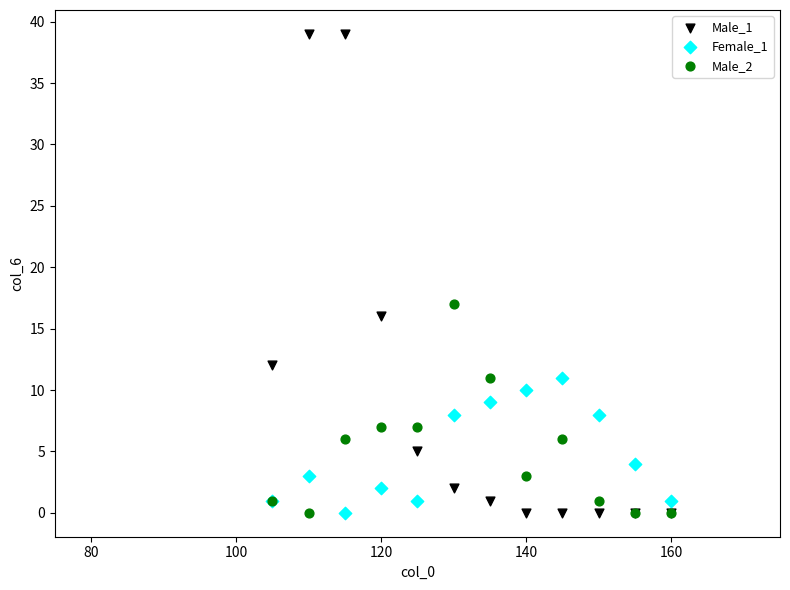

What is the X range (max minus min) for the scatter plot?

55